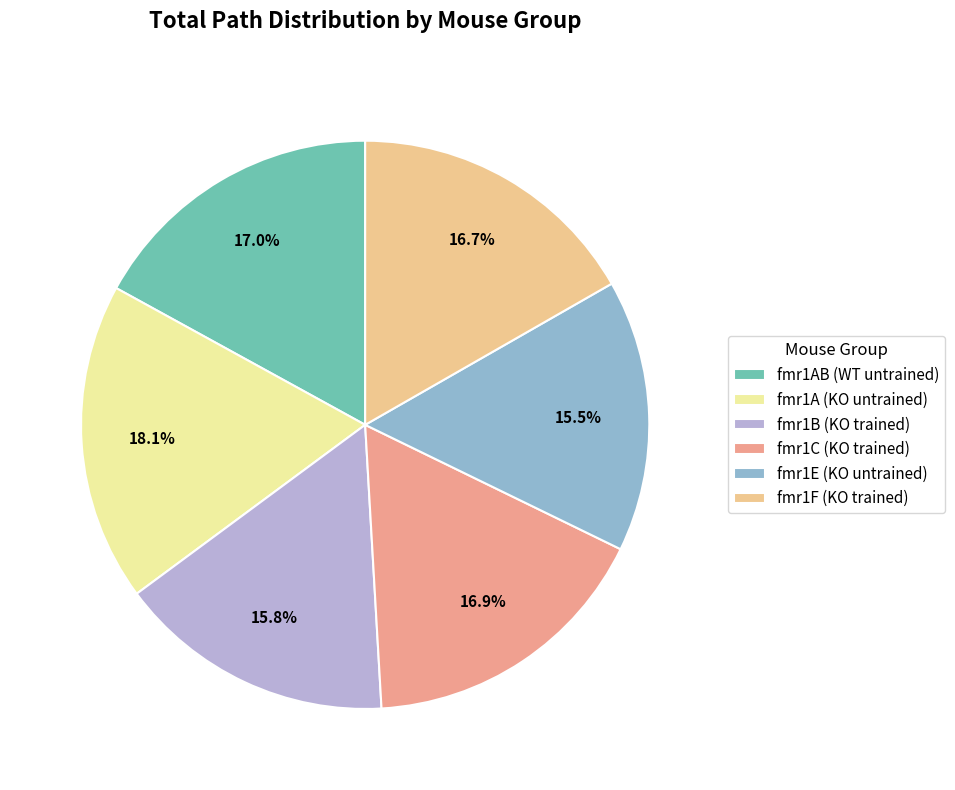

Which category has the biggest portion of the pie?

fmr1A (KO untrained)